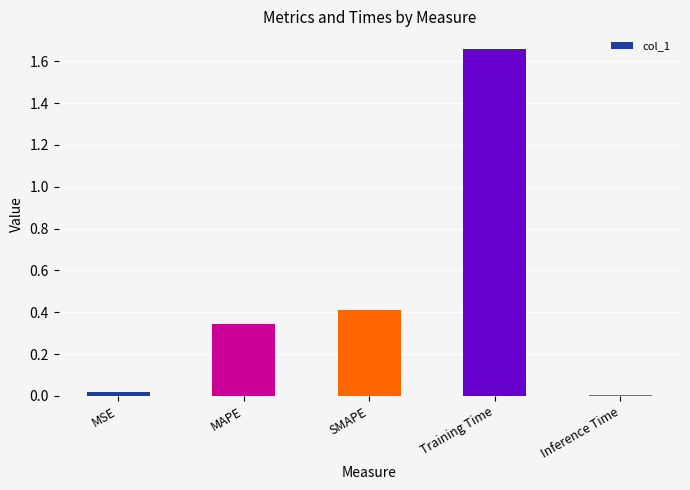

What is the difference between the second highest and minimum values?

0.4